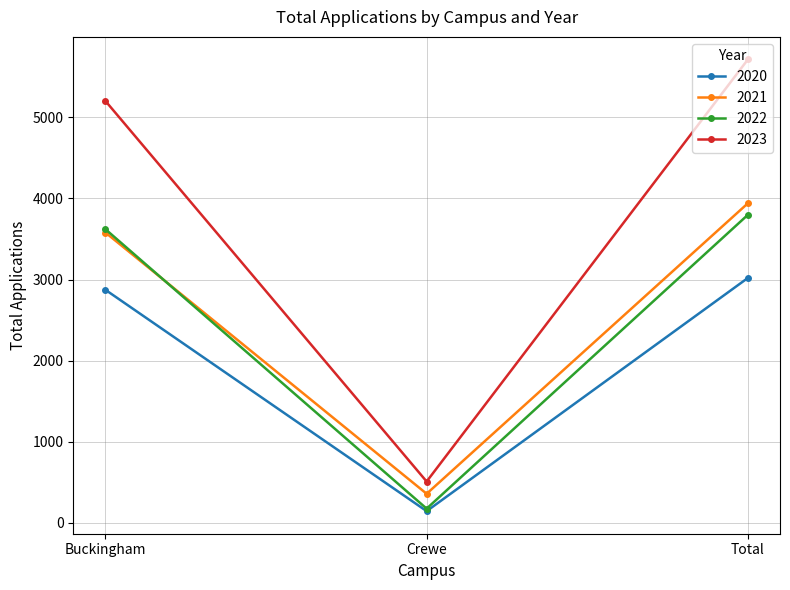

What are all the series names shown in the legend?

2020, 2021, 2022, 2023